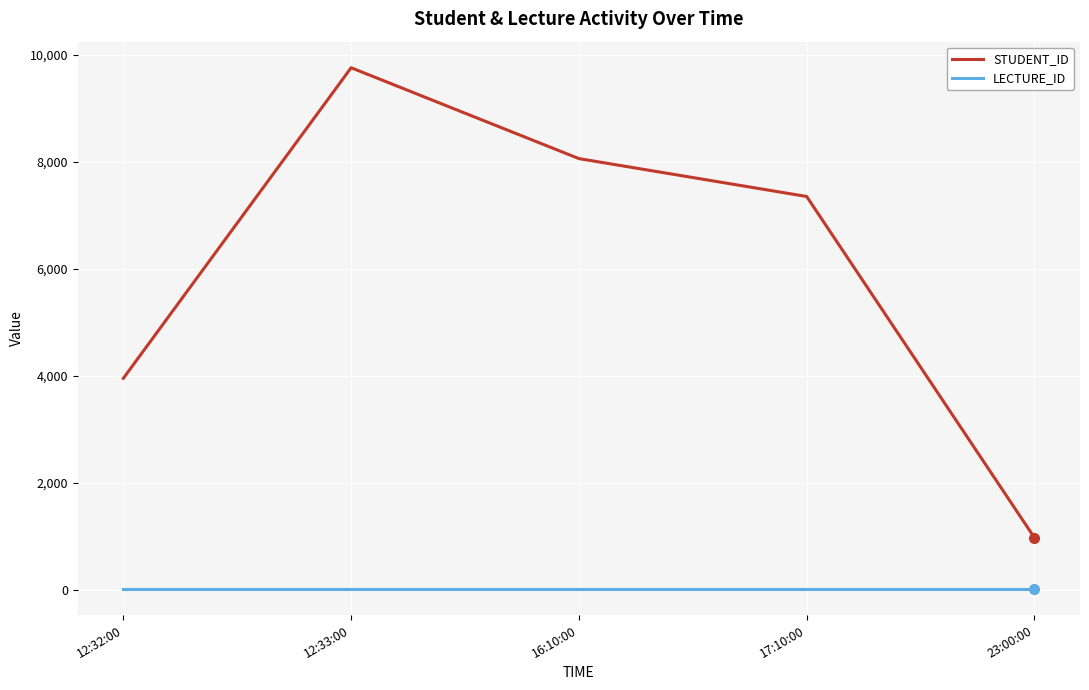

True or false: STUDENT_ID and LECTURE_ID cross at least once.

False